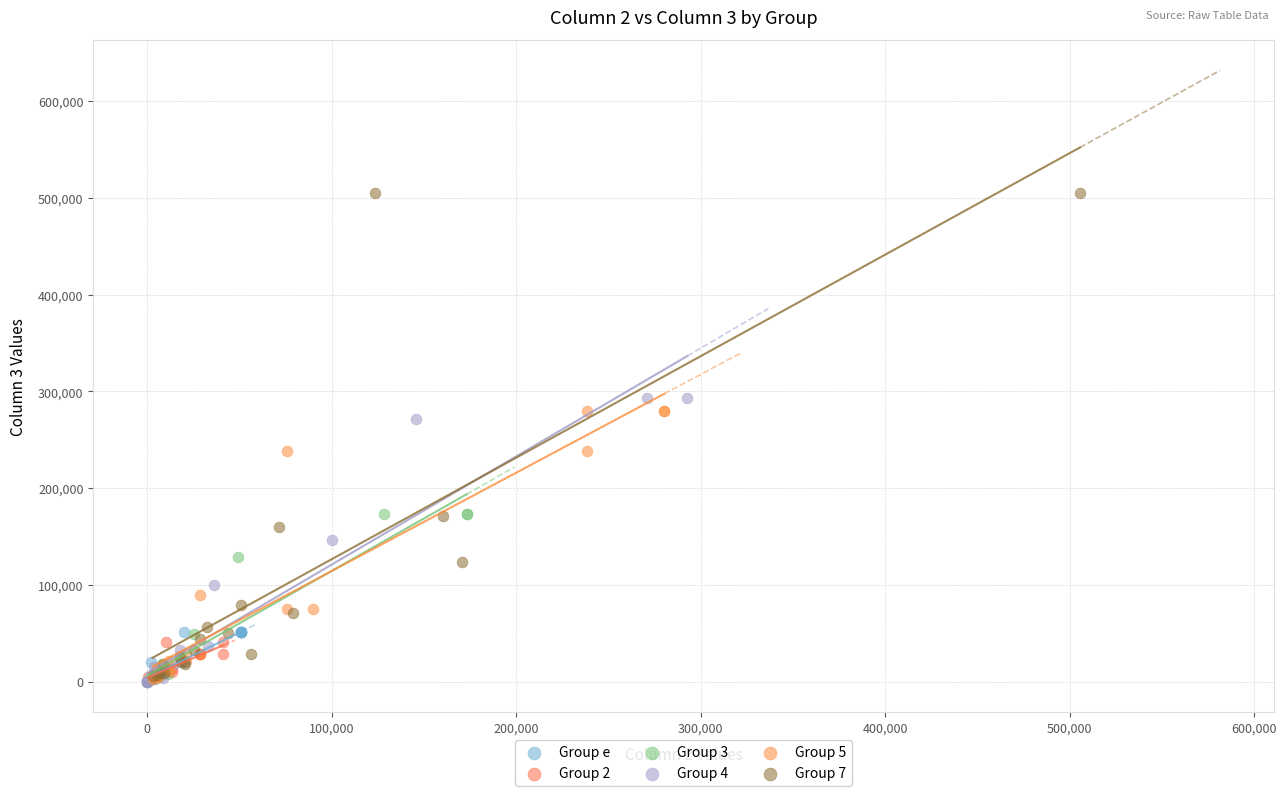

Which series has the largest Y range (max minus min)?

Group 7